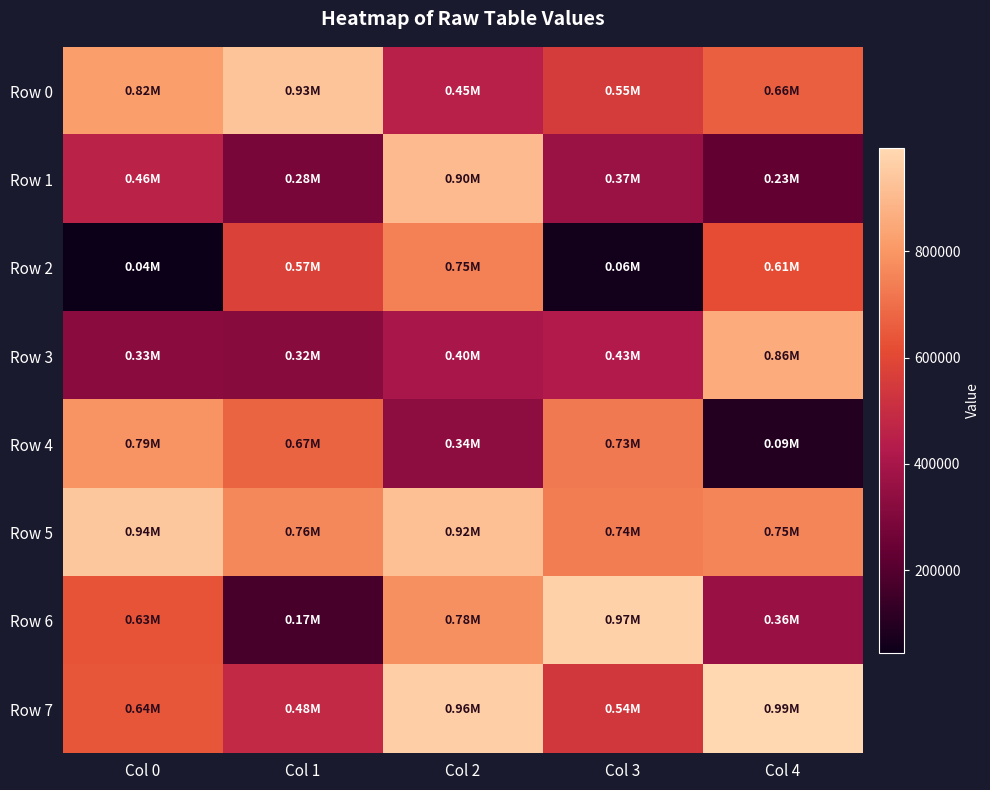

Count the number of categories in the chart.

5